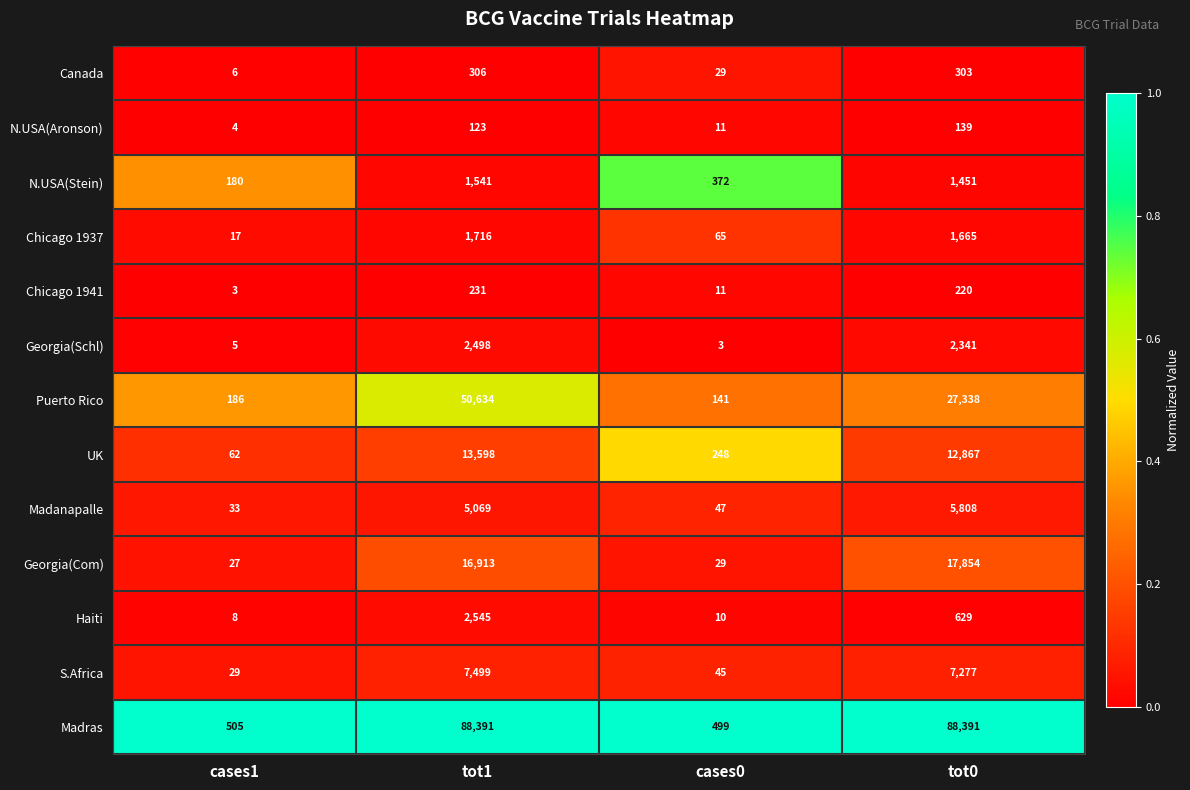

Which series has the widest spread of values?

Madras